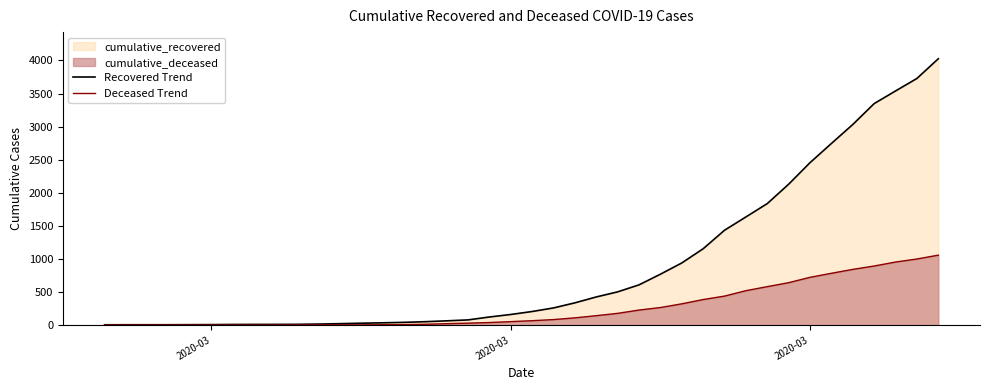

Count the number of data series in this chart.

2